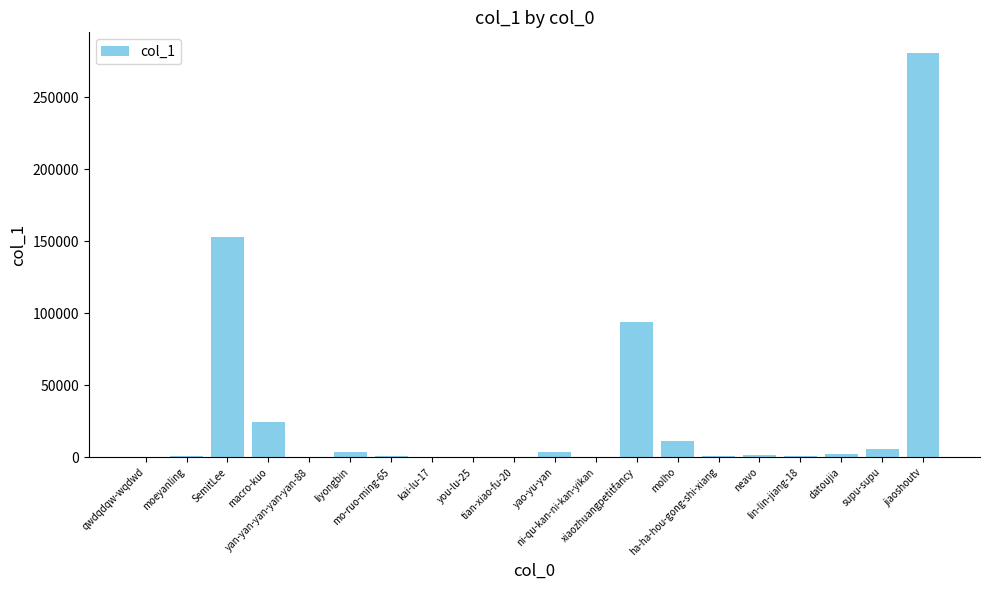

Count the number of data series in this chart.

1